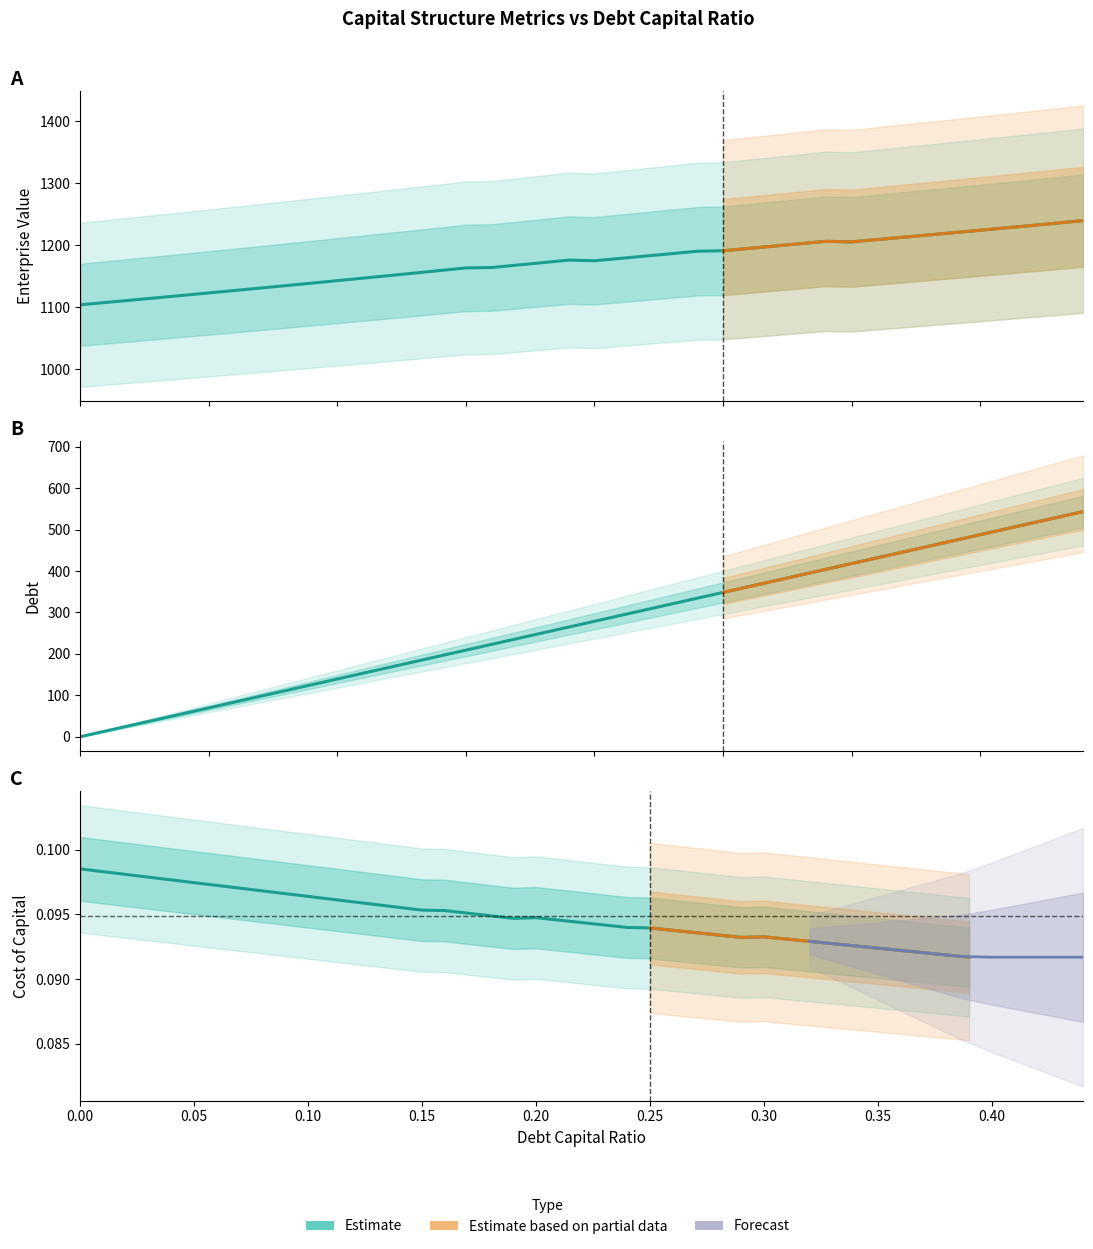

At which label is debt closest to 0?

0.39